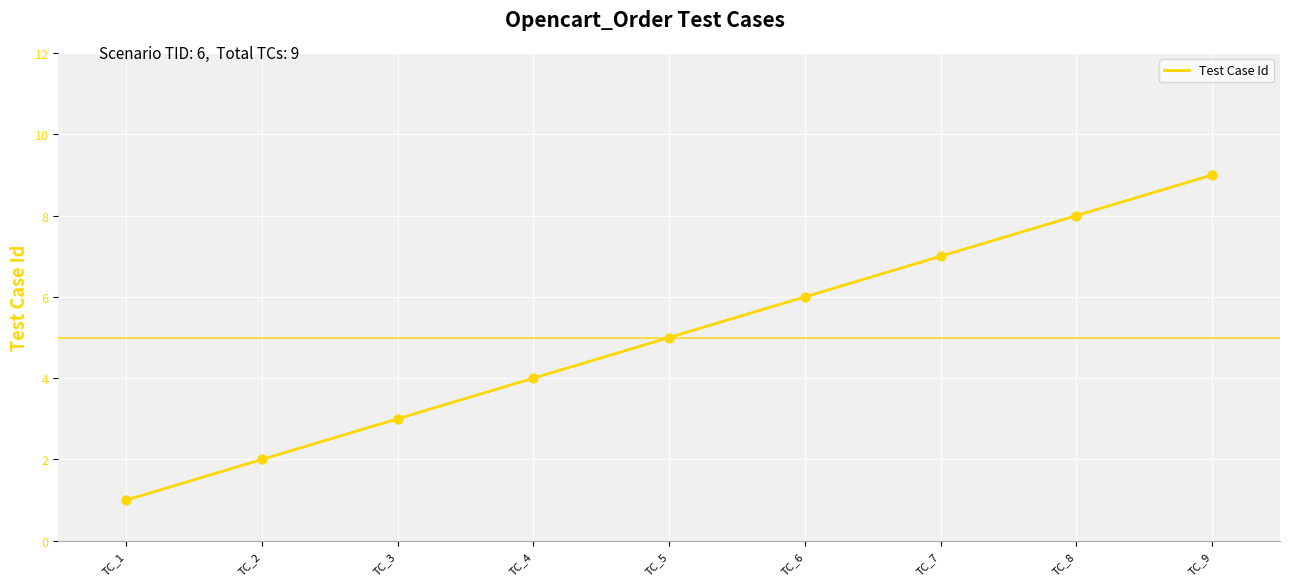

Approximately how many times larger is the value at TC_5 compared to TC_9?

0.6